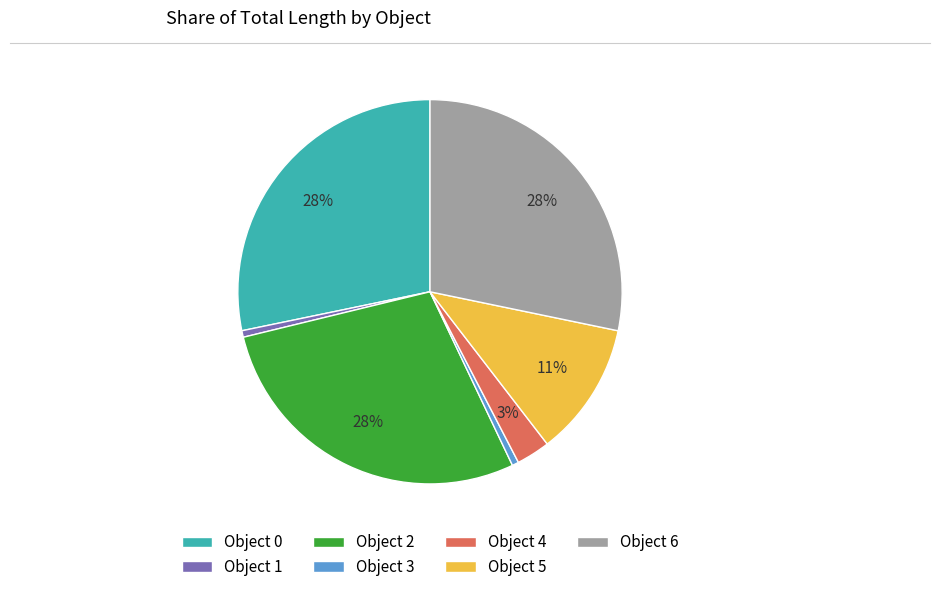

Does any single category account for the majority?

No